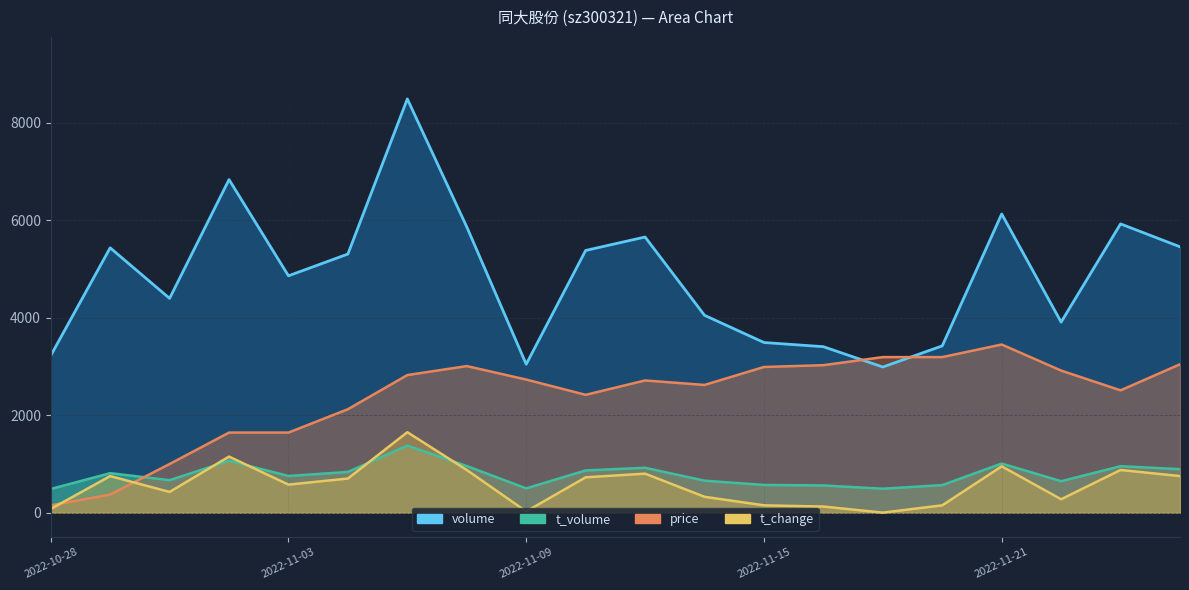

Reading right to left, transcribe all the data shown in this chart.

volume: 5453.0	5923.0	3908.0	6126.0	3421.0	2987.0	3404.0	3490.0	4048.0	5654.0	5378.0	3044.0	5861.0	8486.0	5305.0	4858.0	6832.0	4395.0	5432.0	3221.0
t_volume: 892.0	953.0	645.0	1007.0	565.0	491.0	558.0	568.0	656.0	920.0	866.0	498.0	956.0	1376.0	835.0	752.0	1064.0	666.0	810.0	485.0
price: 3043.2	2508.7	2914.2	3448.8	3190.7	3190.7	3024.8	2987.9	2619.3	2711.5	2416.5	2729.9	3006.4	2822.0	2121.6	1642.4	1642.4	997.2	370.5	149.3
t_change: 749.9	874.8	275.0	949.8	150.0	0.0	125.0	150.0	324.9	799.9	724.9	25.0	874.8	1649.7	699.9	574.9	1149.8	424.9	749.9	75.0